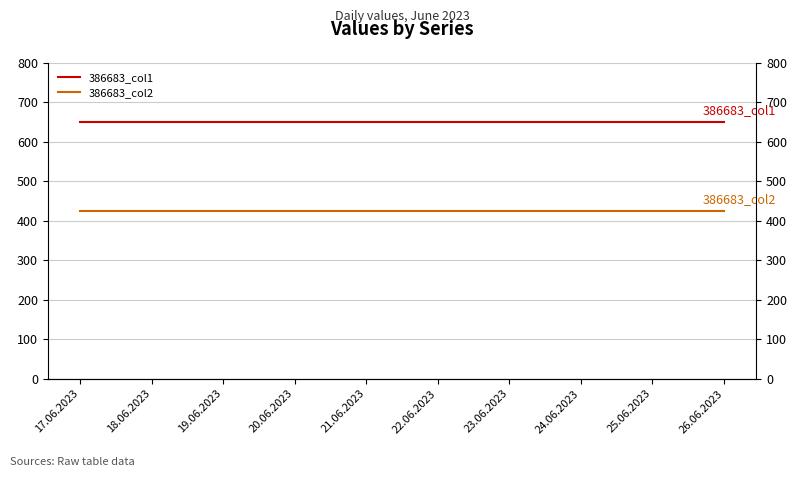

Read the 386683_col2 value at 20.06.2023.

425